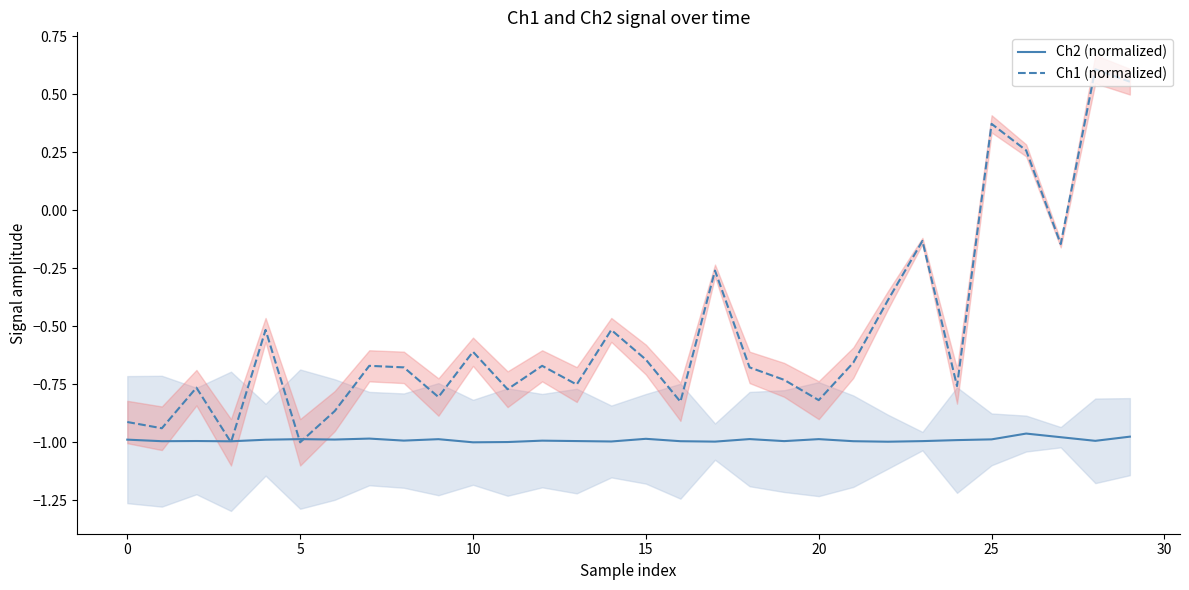

At how many categories does at least one series exceed 0?

4